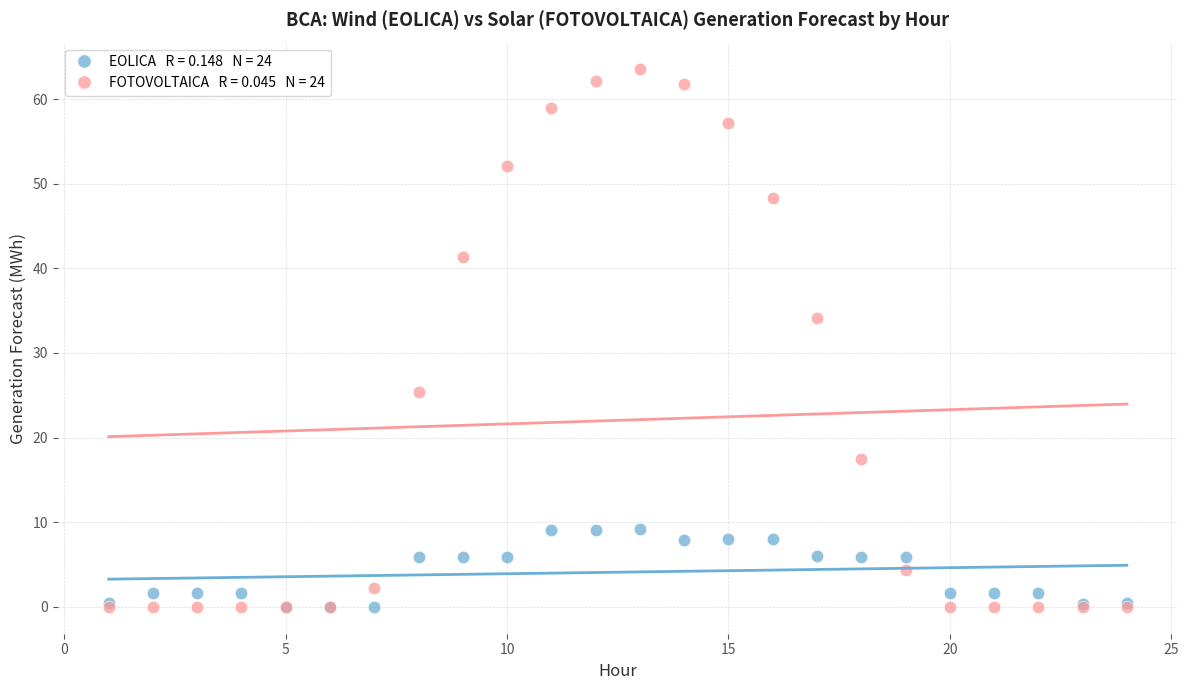

Across all series, what Y value is closest to 31?

34.1